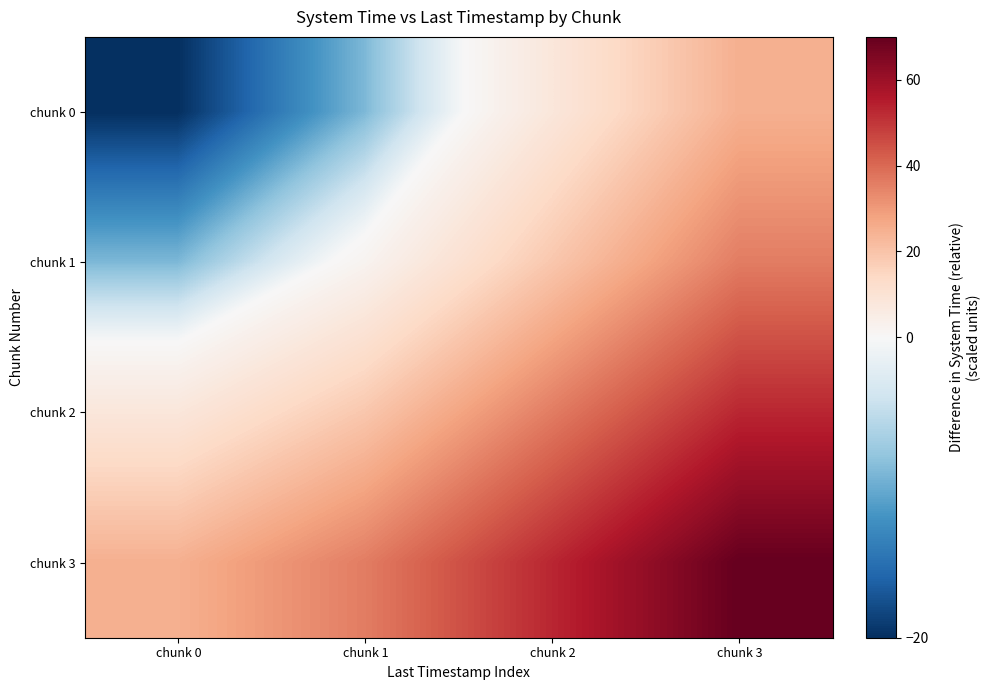

Reading left to right, extract all data points from this chart.

chunk 0: chunk 0=-20.0	chunk 1=-9.0	chunk 2=8.0	chunk 3=25.0
chunk 1: chunk 0=-9.0	chunk 1=2.0	chunk 2=19.0	chunk 3=36.0
chunk 2: chunk 0=8.0	chunk 1=19.0	chunk 2=36.0	chunk 3=53.0
chunk 3: chunk 0=25.0	chunk 1=36.0	chunk 2=53.0	chunk 3=70.0